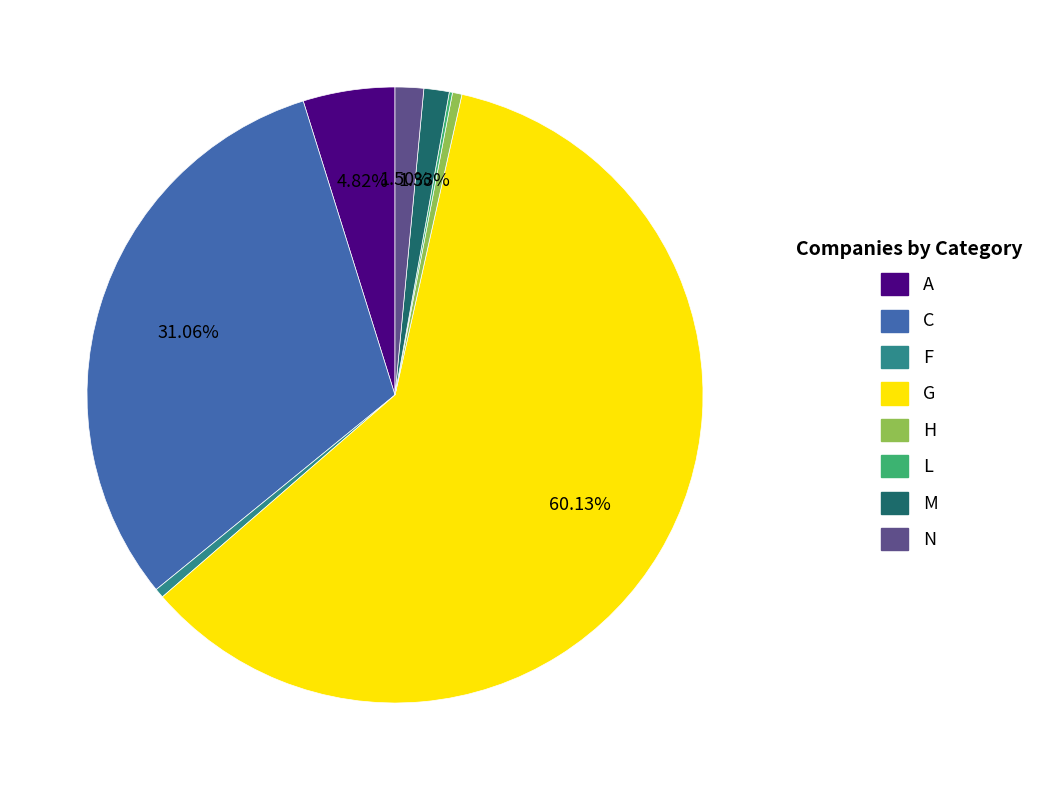

Combined, do N and G account for over 50%?

Yes